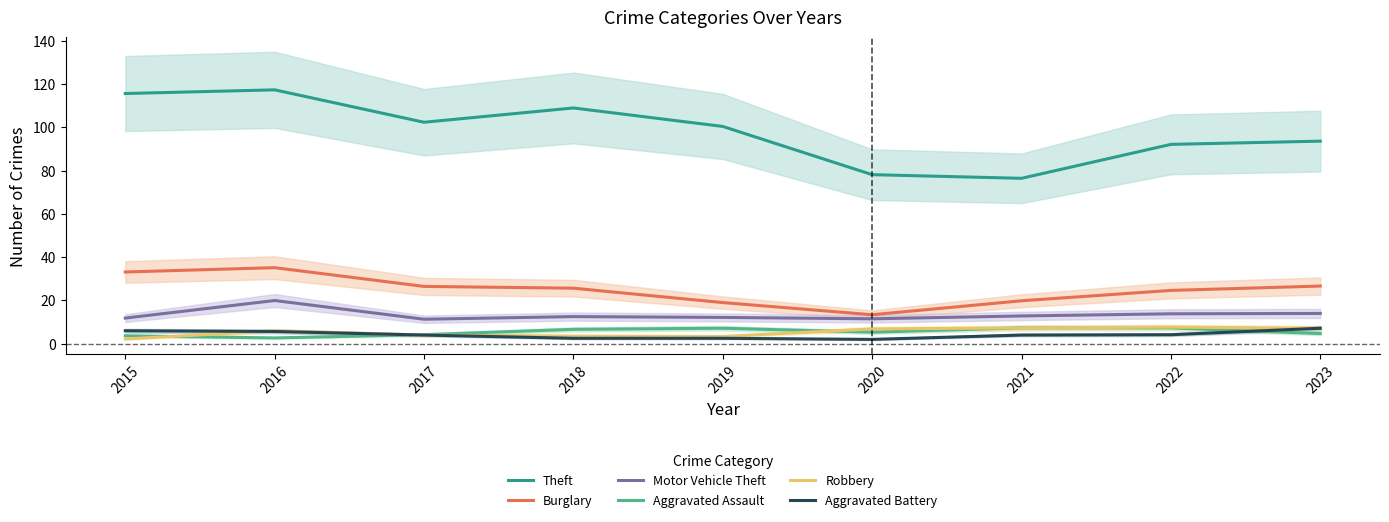

List the labels in order of Aggravated Battery value, largest first.

2023, 2015, 2016, 2022, 2021, 2017, 2019, 2018, 2020